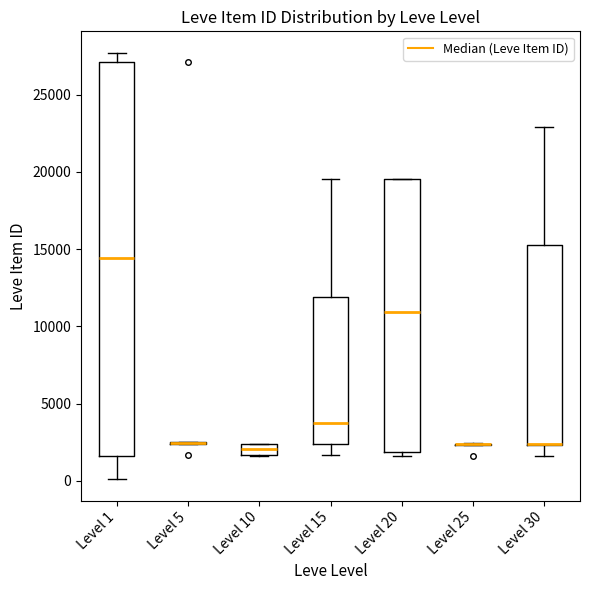

Which box is the tallest, from its lower edge to its upper edge?

Level 1